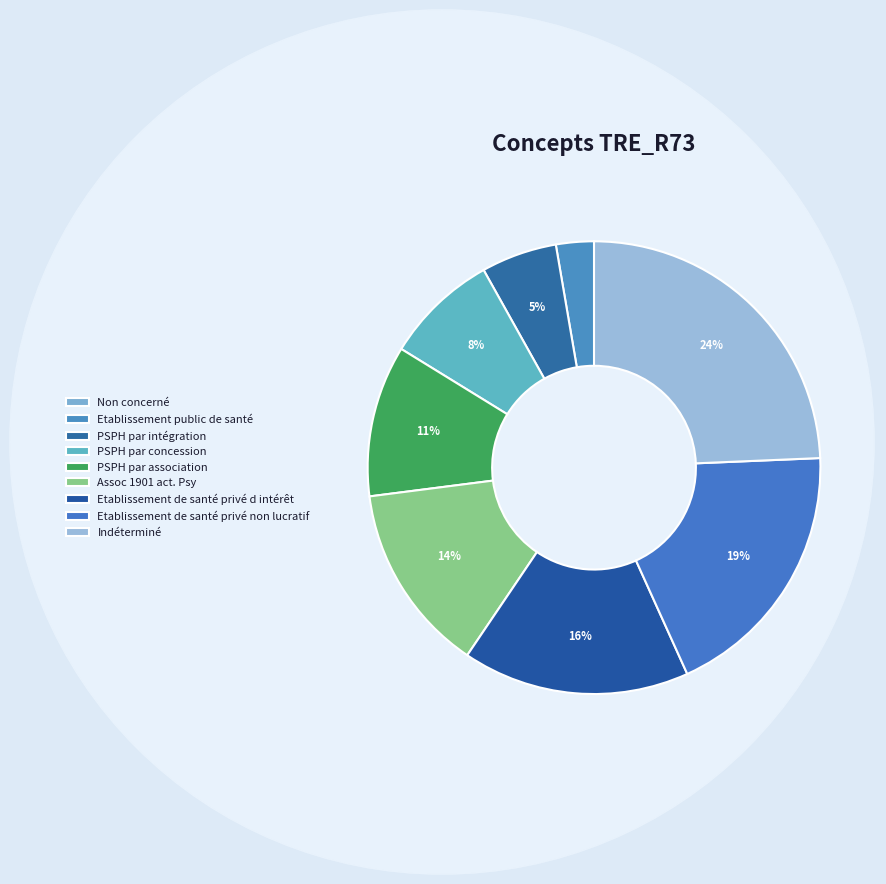

Is there a majority slice in this chart?

No